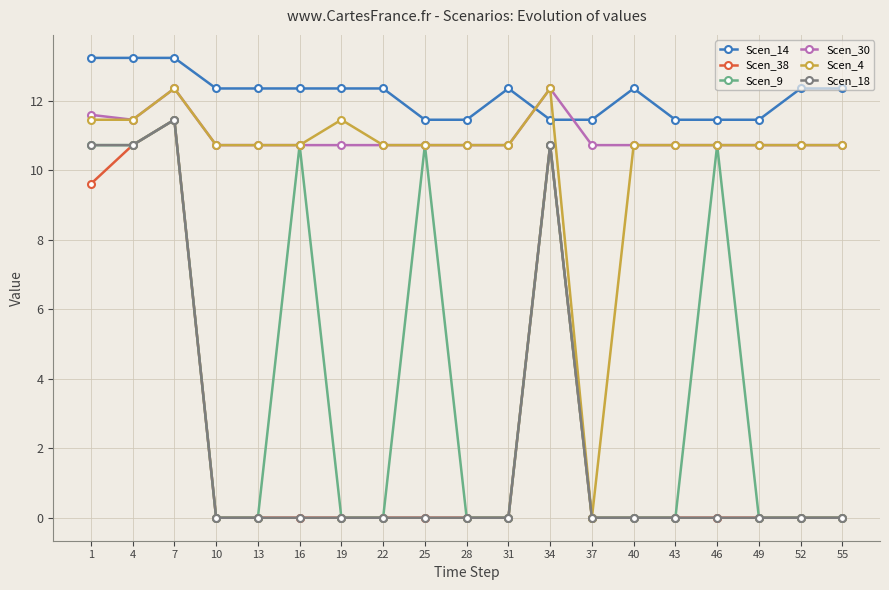

True or false: Scen_14 has more than 1 points higher than both neighbors.

True